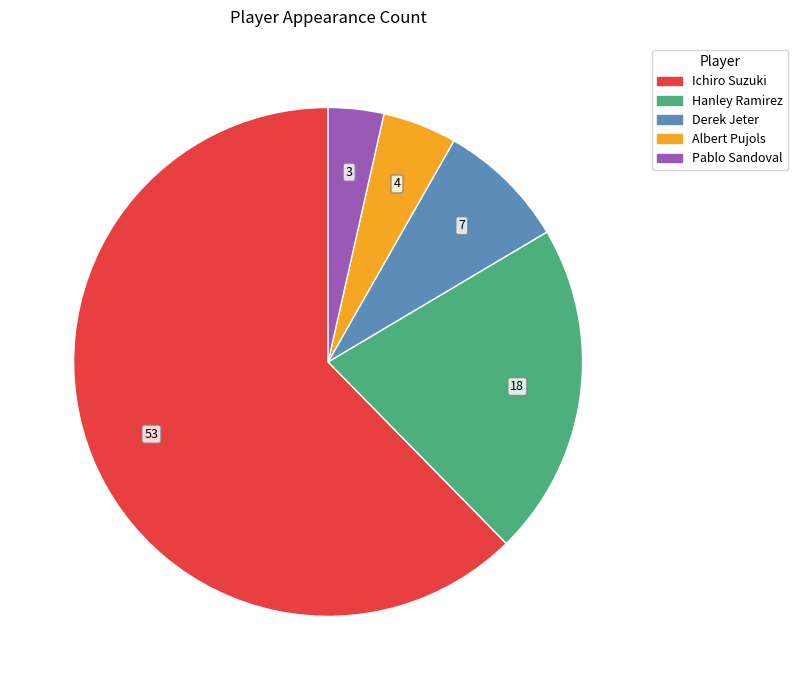

Rank the categories by value from lowest to highest.

Pablo Sandoval, Albert Pujols, Derek Jeter, Hanley Ramirez, Ichiro Suzuki